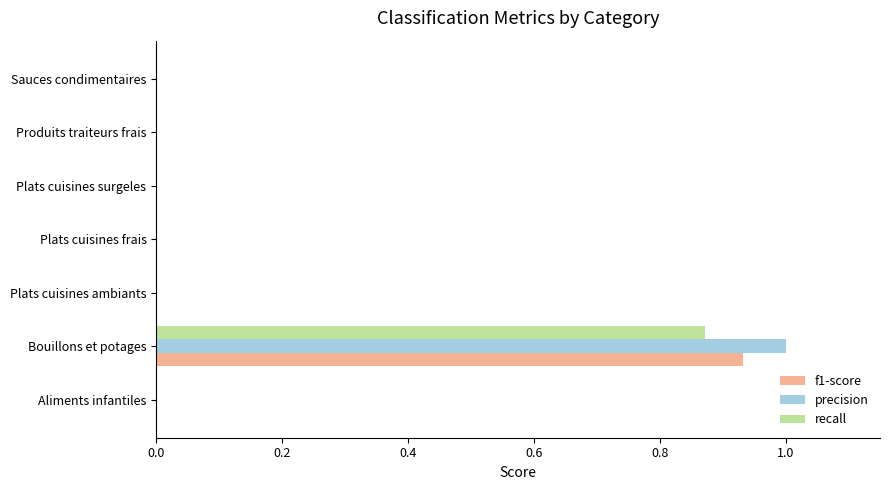

The recall series shows 0.0 at Plats cuisines ambiants. True or false?

True